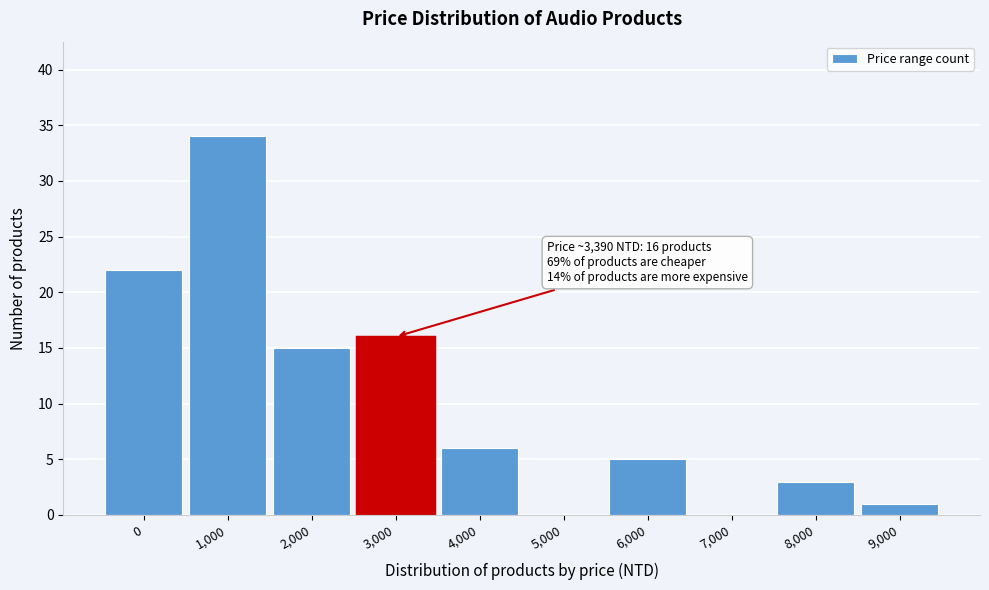

Reading left to right, transcribe all the data shown in this chart.

0=22	1,000=34	2,000=15	3,000=16	4,000=6	5,000=0	6,000=5	7,000=0	8,000=3	9,000=1